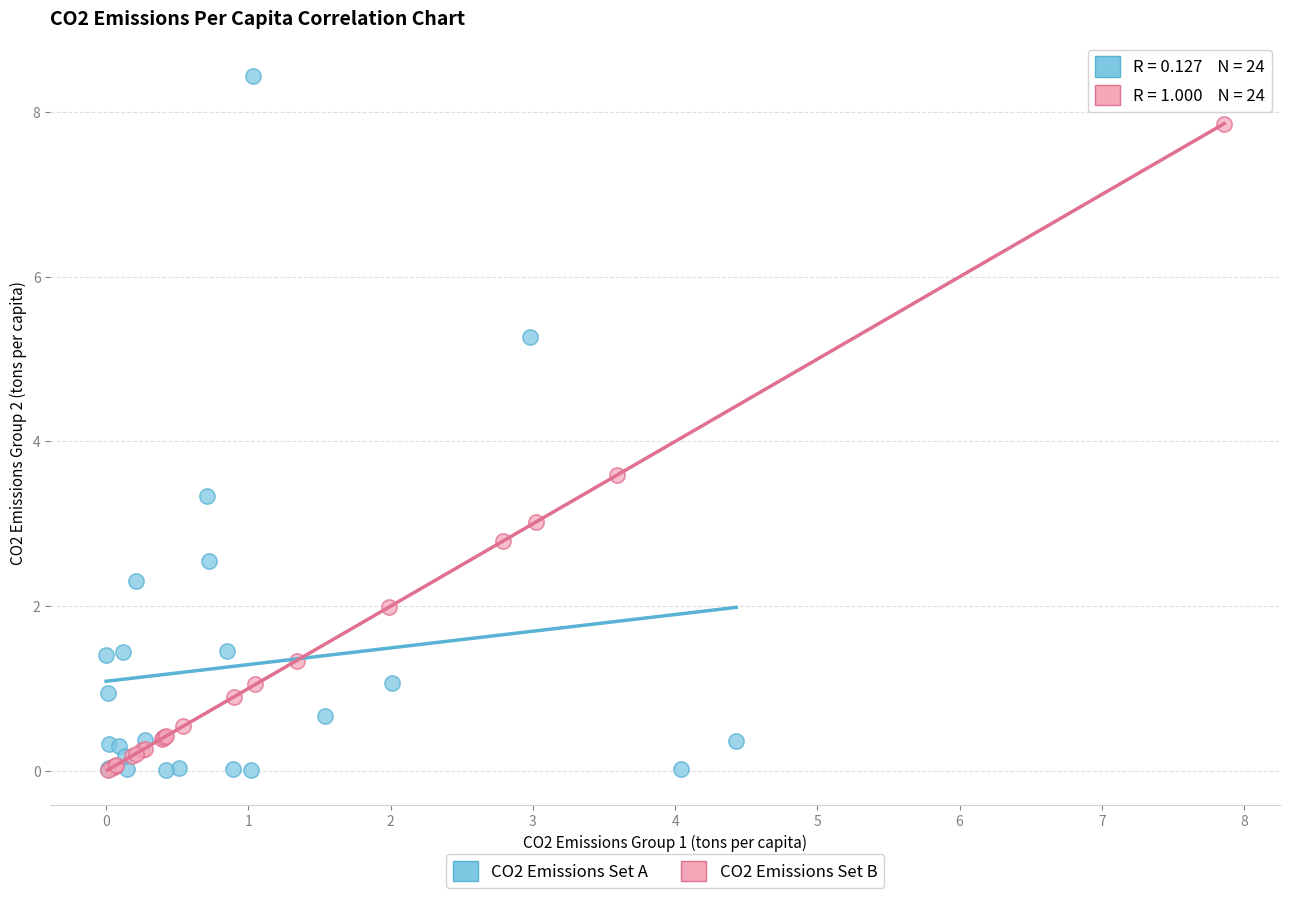

Which series contains the highest Y value?

CO2 Emissions Set A